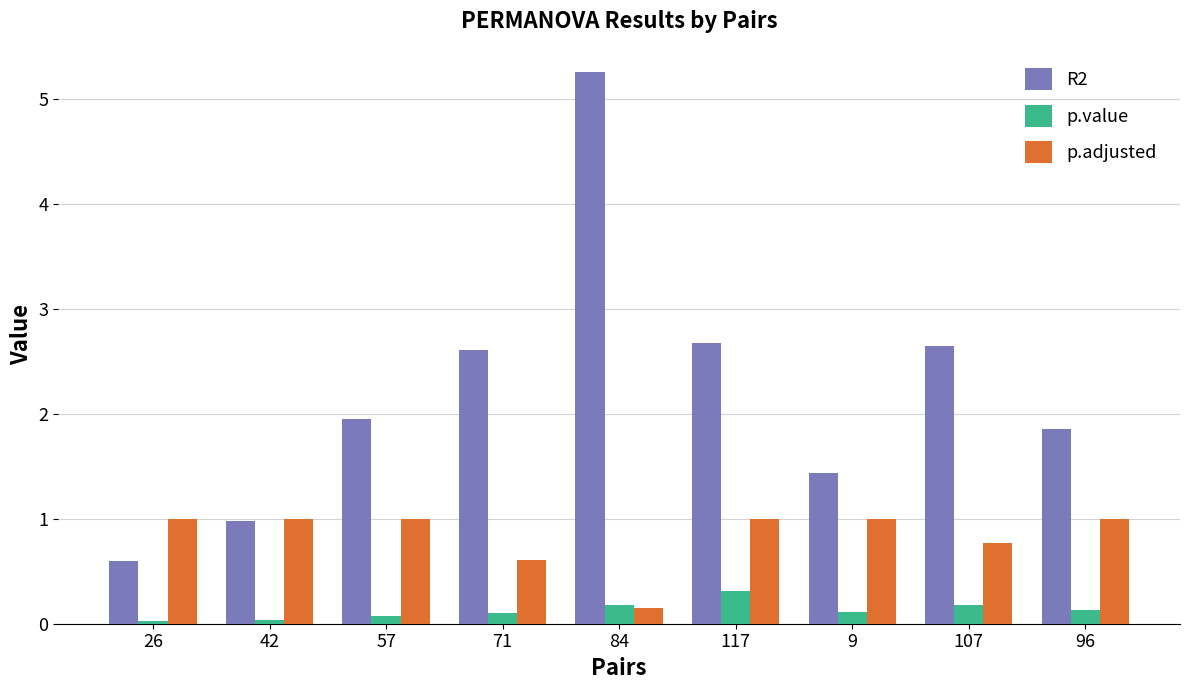

List the series in order of their overall mean, lowest first.

p.value, p.adjusted, R2